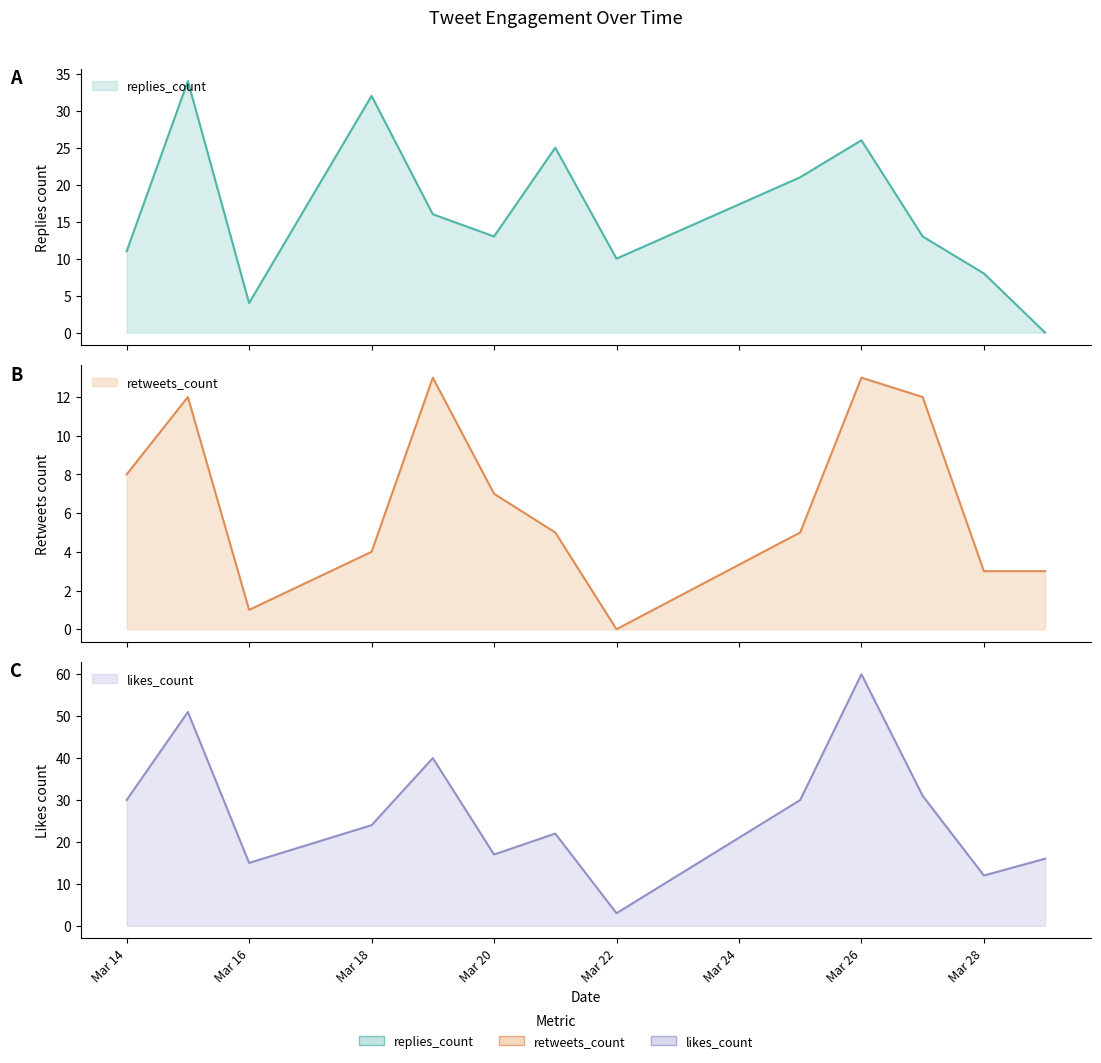

True or false: retweets_count has a value of 1 at 2019-03-21.

False